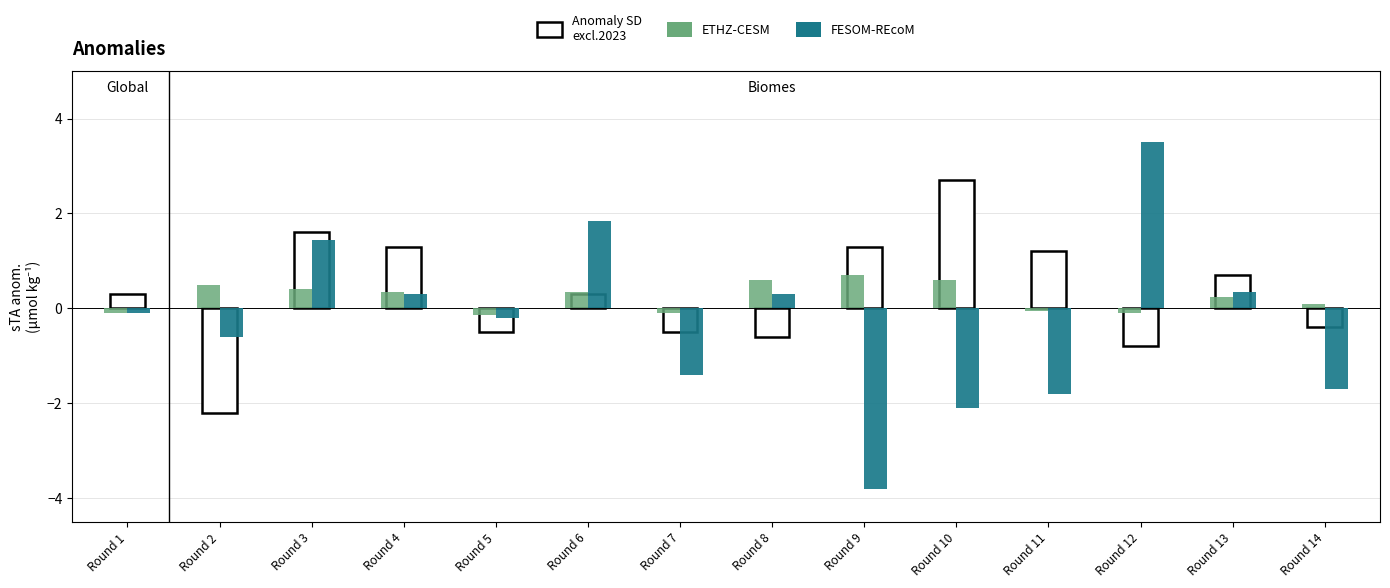

What is the average value of the ETHZ-CESM series?

0.2